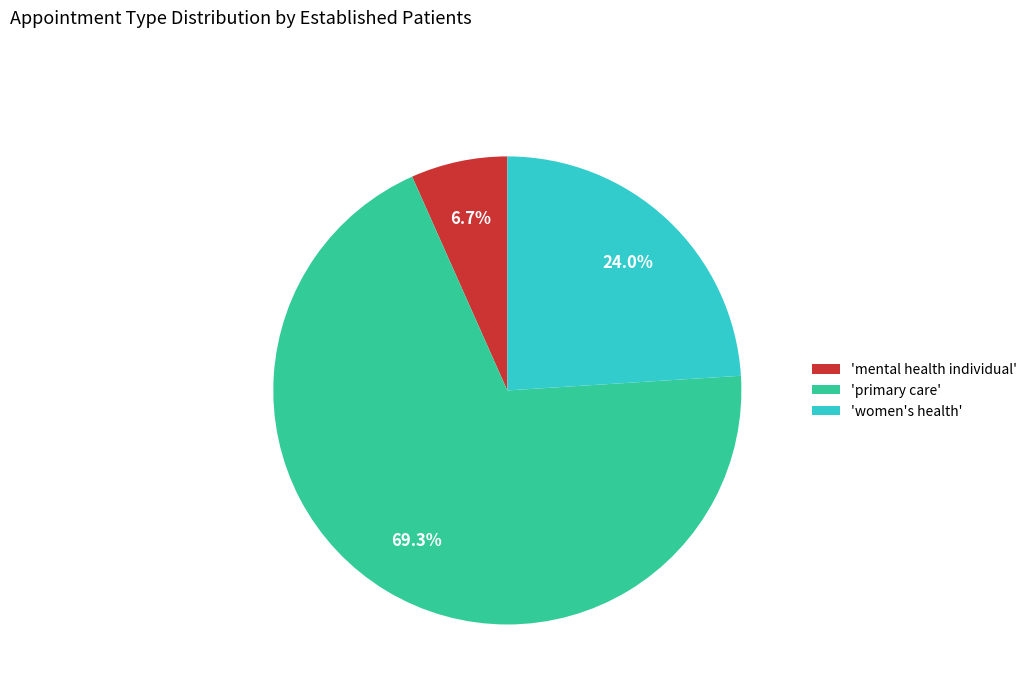

Between 'women's health' and 'primary care', which is larger?

'primary care'